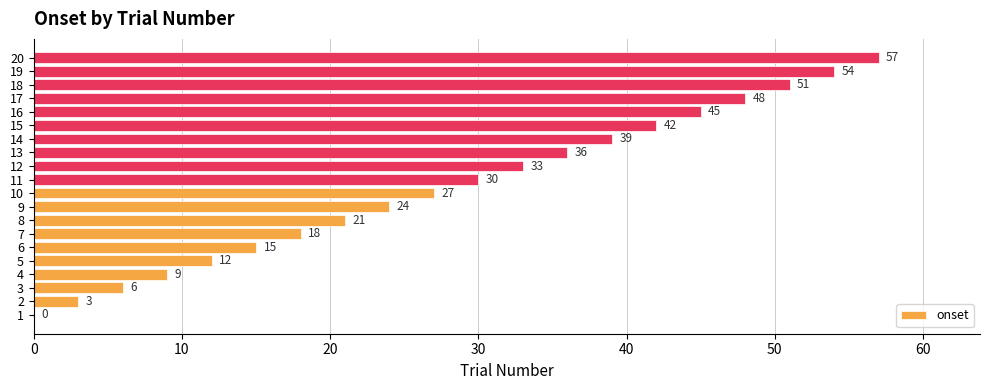

What is the approximate value at 15, to the nearest 10?

40